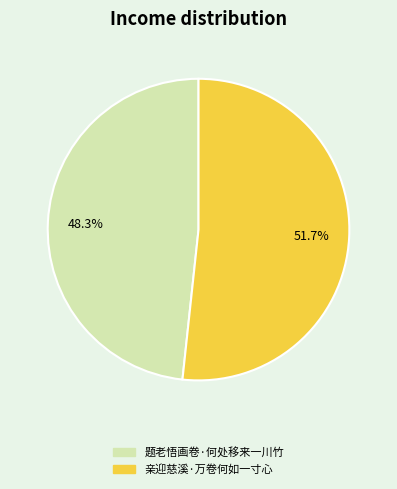

Is it true that 题老悟画卷·何处移来一川竹 is 35% of the pie?

False